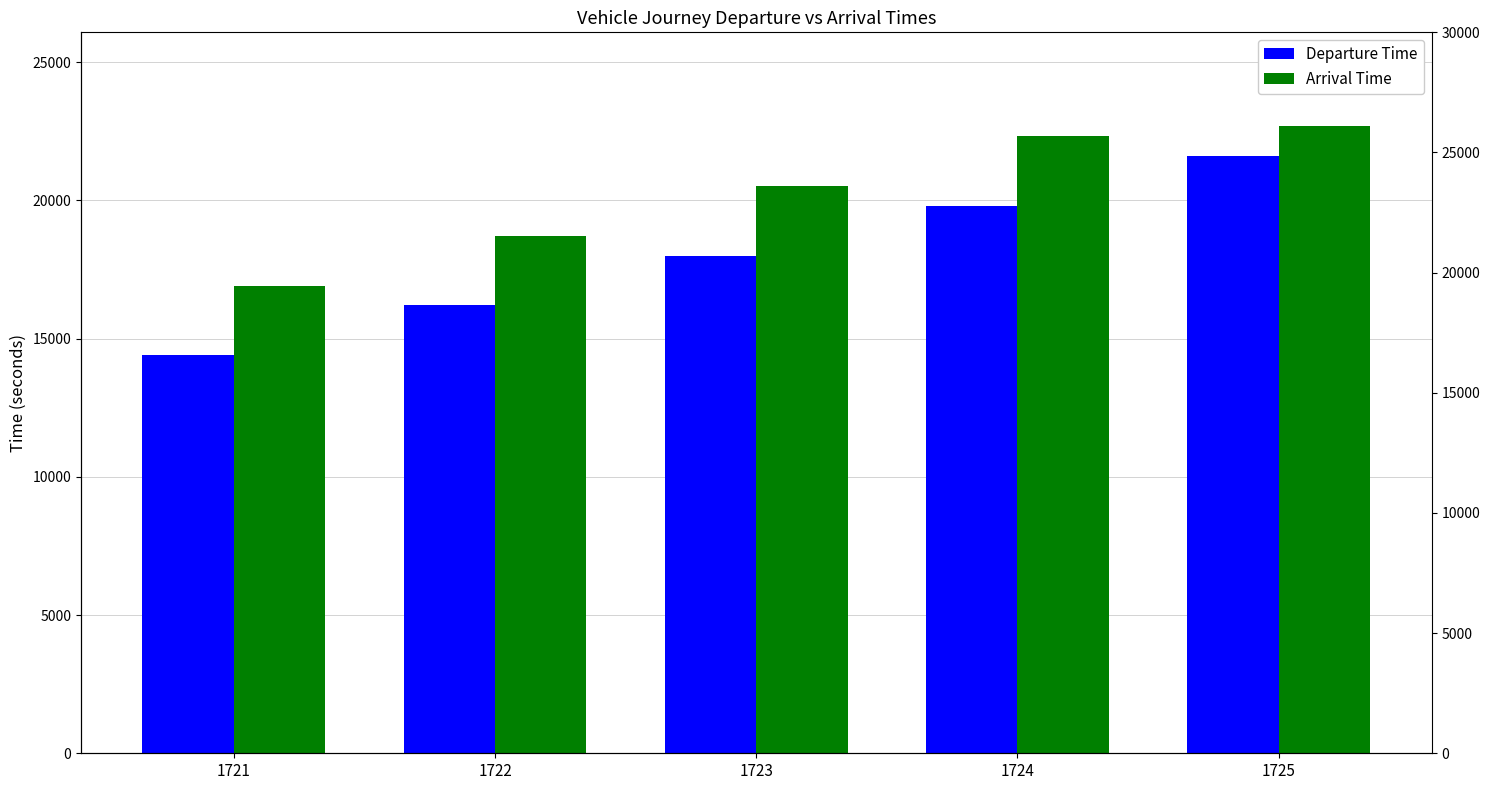

Which series has the widest spread of values?

Departure Time